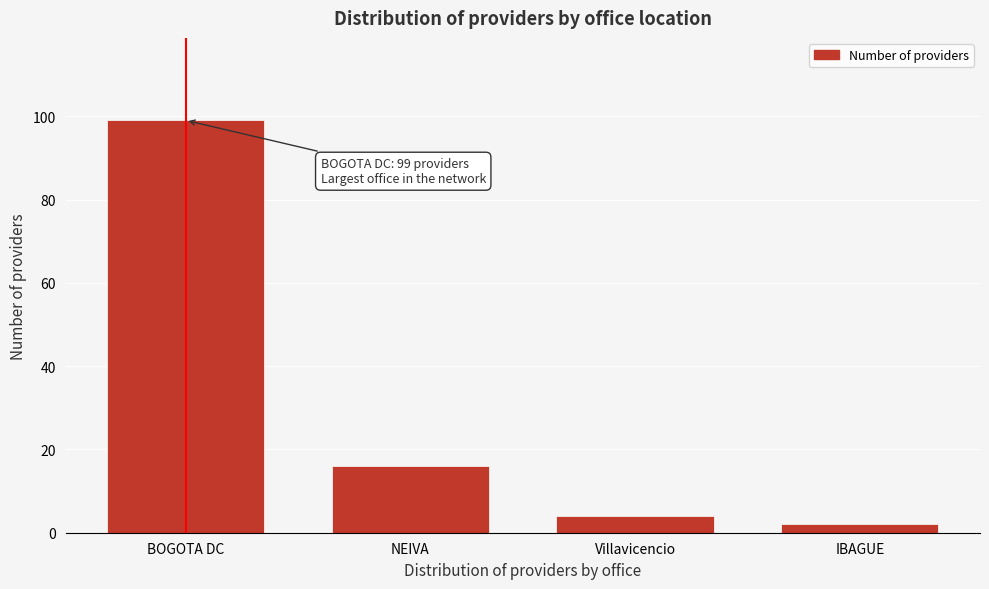

Reading left to right, transcribe all the data shown in this chart.

99	16	4	2